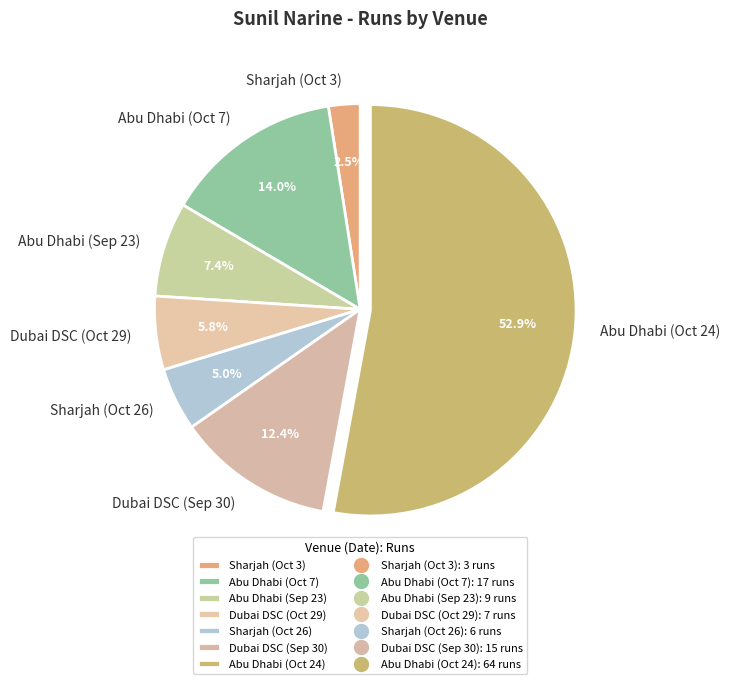

How many segments does this pie chart have?

7